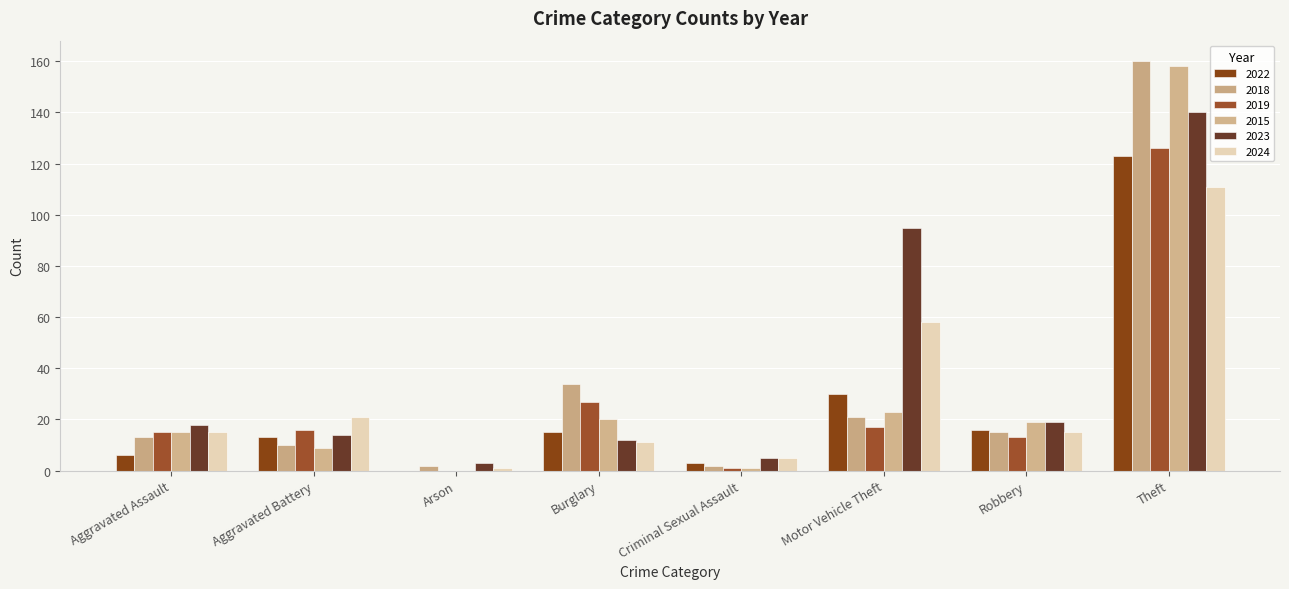

List the labels in order of 2015 value, largest first.

Theft, Motor Vehicle Theft, Burglary, Robbery, Aggravated Assault, Aggravated Battery, Criminal Sexual Assault, Arson